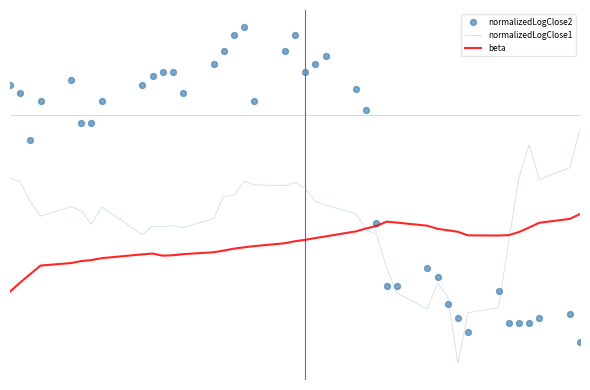

Which series has the widest spread of Y values?

normalizedLogClose2